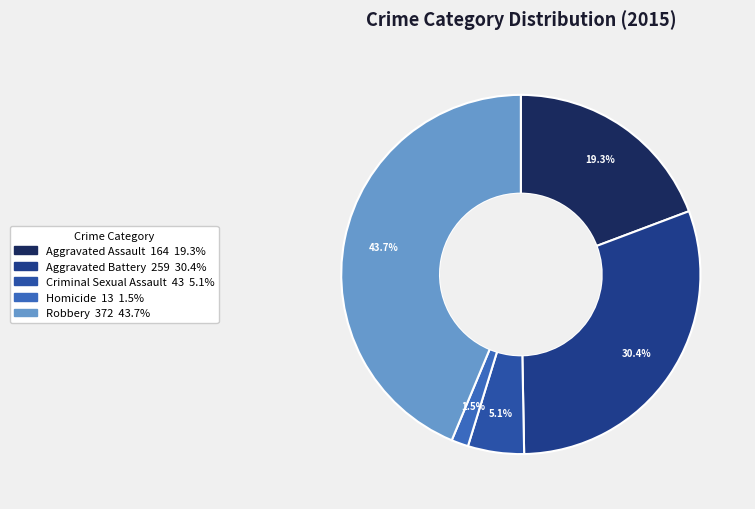

Do Aggravated Assault and Robbery together represent more than half of the pie?

Yes